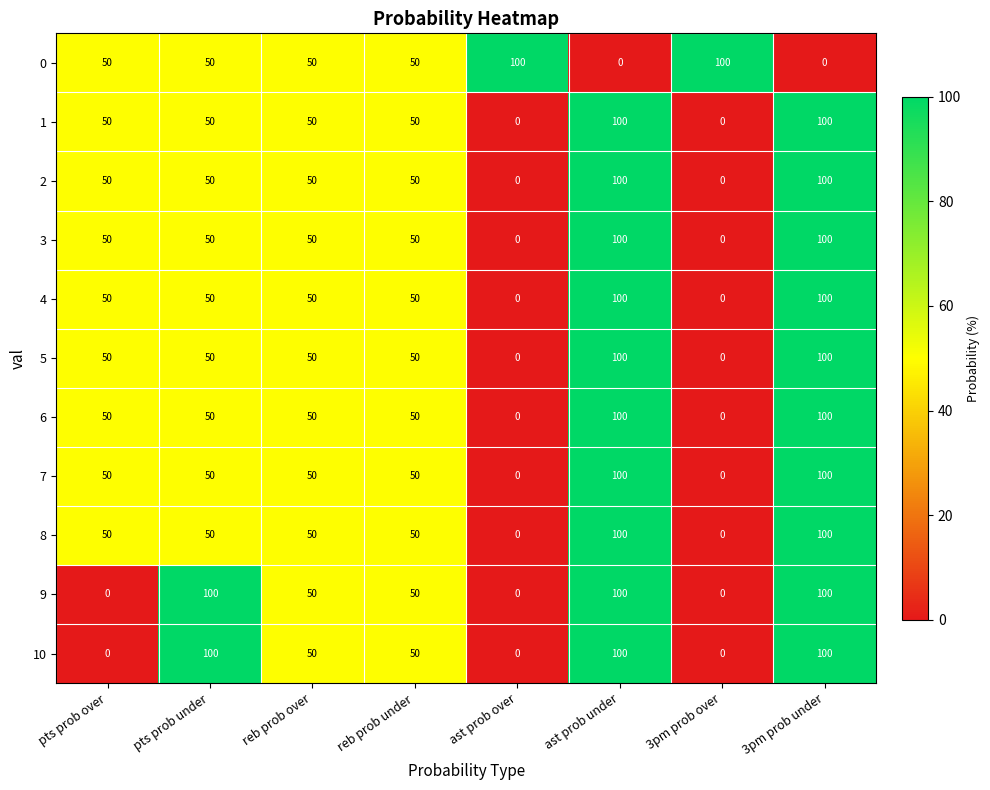

Is it true that 10 equals 144 at 3pm prob under?

False